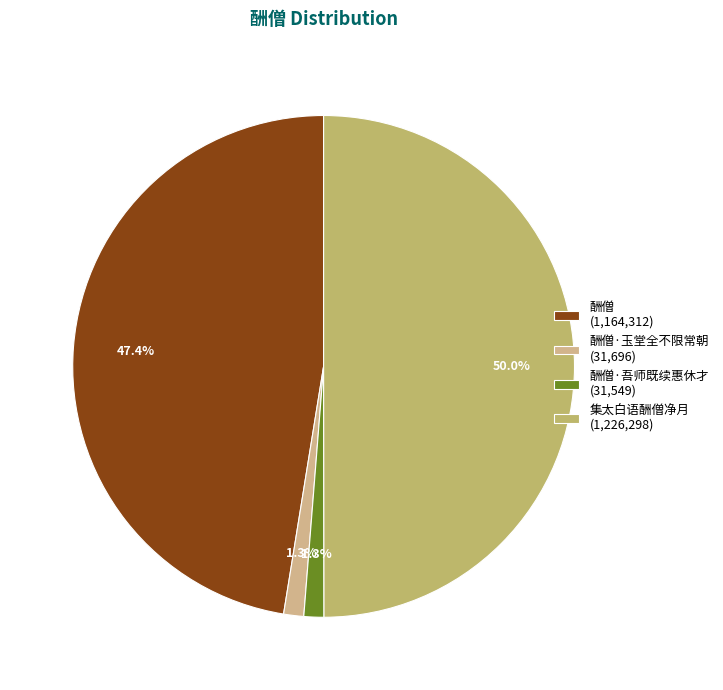

What is the smallest slice in the pie chart?

酬僧·吾师既续惠休才